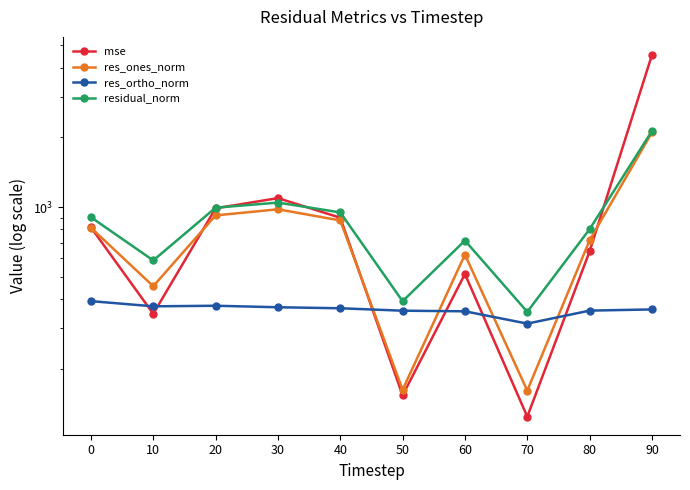

What is the approximate value of res_ortho_norm at 0?

392.3